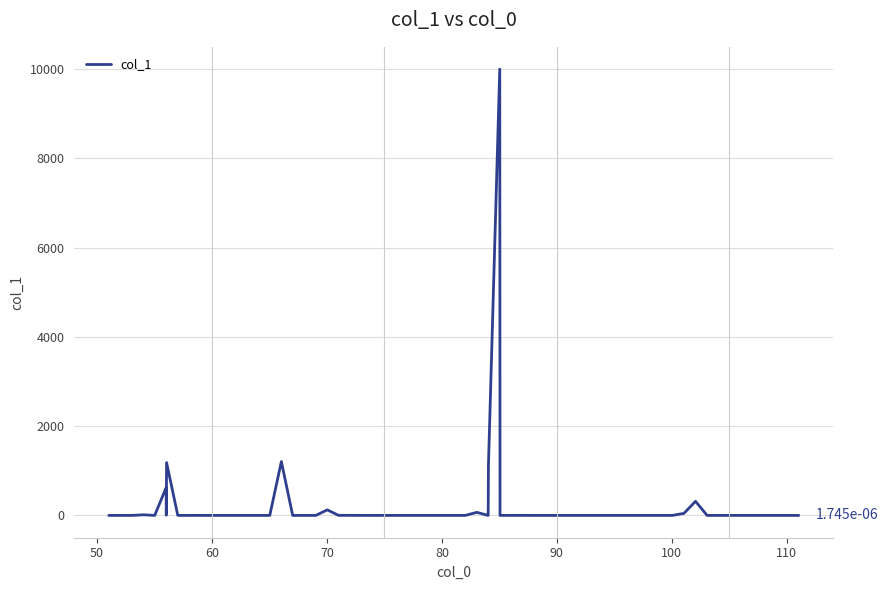

What is the maximum value shown in the chart?

10000.0